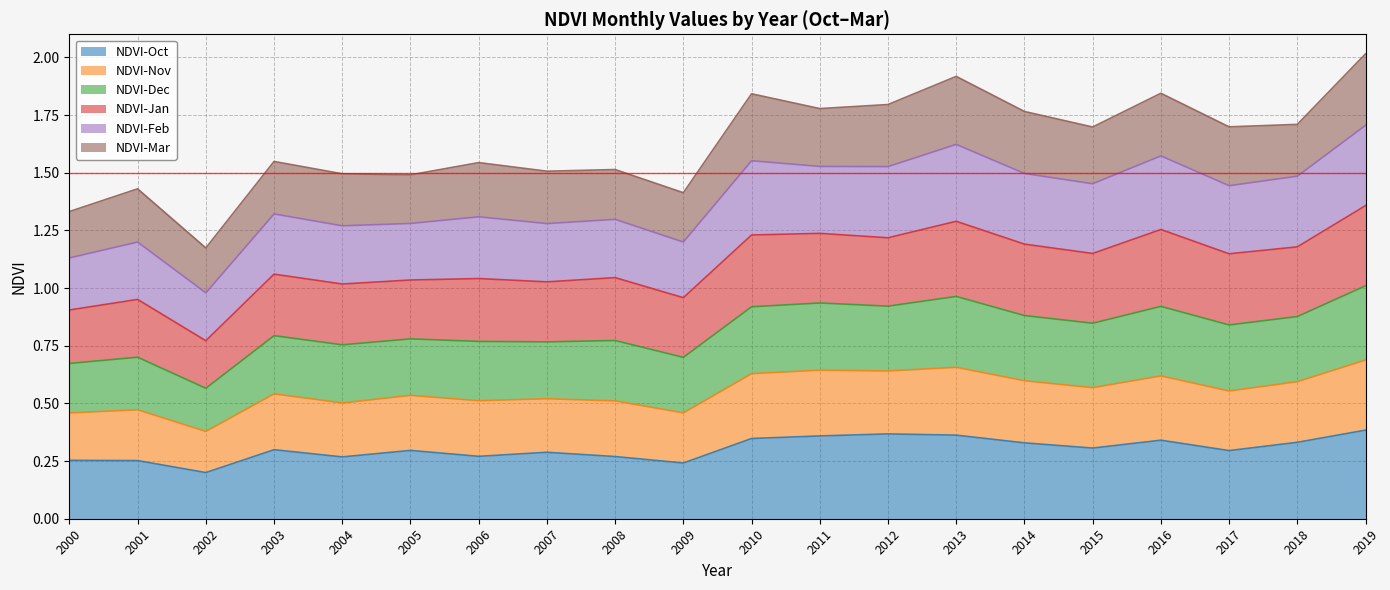

What is the total value across all series at 2015?

1.7